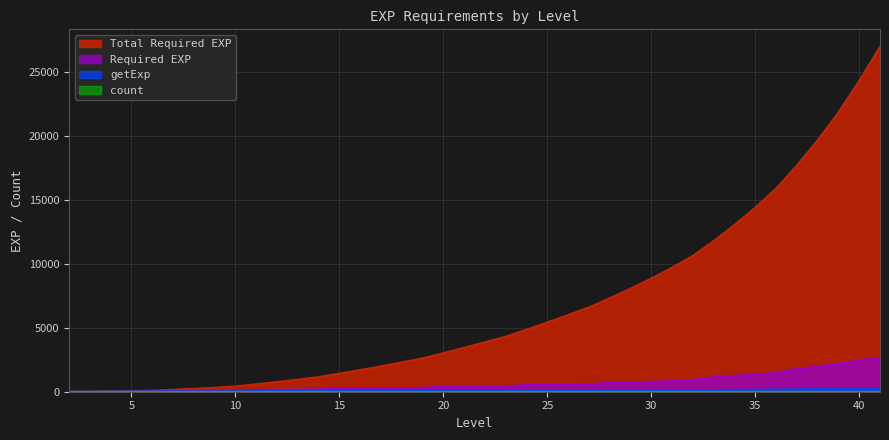

Reading left to right, list all the values displayed in this chart.

Total Required EXP: 2=8	3=20	4=38	5=65	6=97	7=167	8=243	9=325	10=429	11=597	12=774	13=960	14=1155	15=1427	16=1707	17=1999	18=2303	19=2619	20=3029	21=3449	22=3879	23=4319	24=4865	25=5429	26=6011	27=6605	28=7326	29=8075	30=8866	31=9713	32=10637	33=11797	34=13053	35=14413	36=15893	37=17702	38=19682	39=21860	40=24335	41=26990
Required EXP: 2=8	3=12	4=18	5=27	6=32	7=70	8=76	9=82	10=104	11=168	12=177	13=186	14=195	15=272	16=280	17=292	18=304	19=316	20=410	21=420	22=430	23=440	24=546	25=564	26=582	27=594	28=721	29=749	30=791	31=847	32=924	33=1160	34=1256	35=1360	36=1480	37=1809	38=1980	39=2178	40=2475	41=2655
getExp: 2=8	3=12	4=18	5=27	6=32	7=35	8=38	9=41	10=52	11=56	12=59	13=62	14=65	15=68	16=70	17=73	18=76	19=79	20=82	21=84	22=86	23=88	24=91	25=94	26=97	27=99	28=103	29=107	30=113	31=121	32=132	33=145	34=157	35=170	36=185	37=201	38=220	39=242	40=275	41=295
count: 2=1	3=1	4=1	5=1	6=1	7=2	8=2	9=2	10=2	11=3	12=3	13=3	14=3	15=4	16=4	17=4	18=4	19=4	20=5	21=5	22=5	23=5	24=6	25=6	26=6	27=6	28=7	29=7	30=7	31=7	32=7	33=8	34=8	35=8	36=8	37=9	38=9	39=9	40=9	41=9